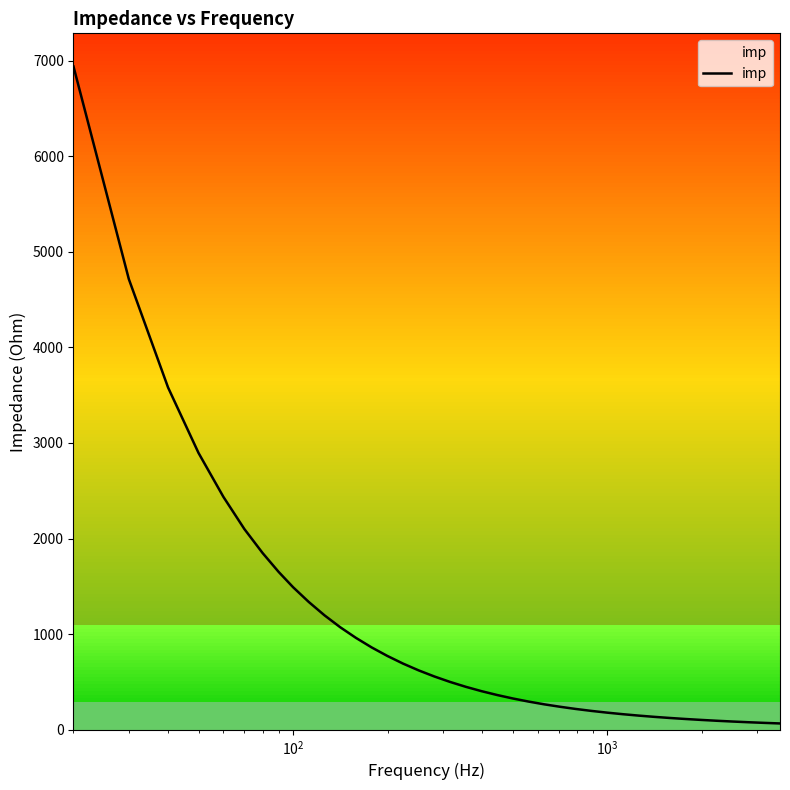

What is the maximum value shown in the chart?

6940.0